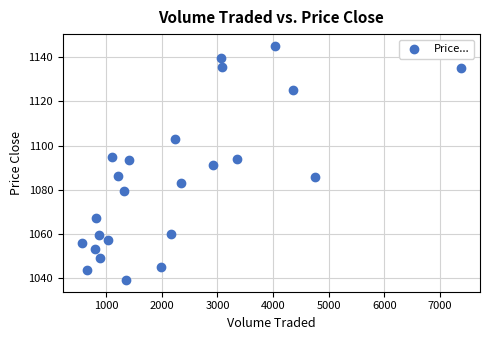

What is the range of X values (max minus min)?

6817.9